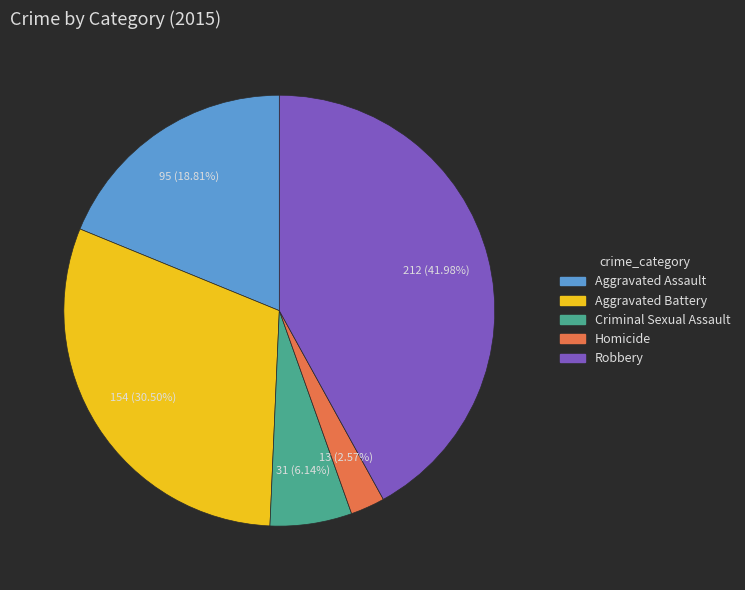

Which slice is the smallest?

Homicide